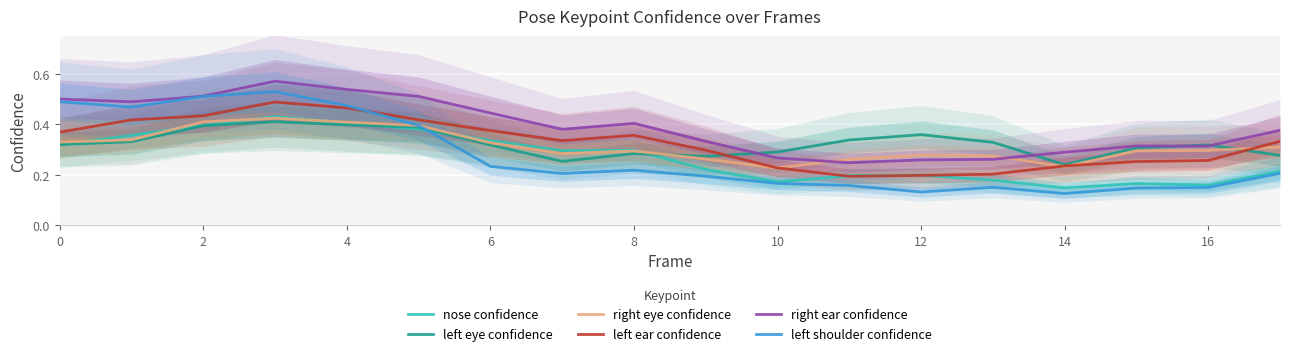

Count the number of data series in this chart.

6